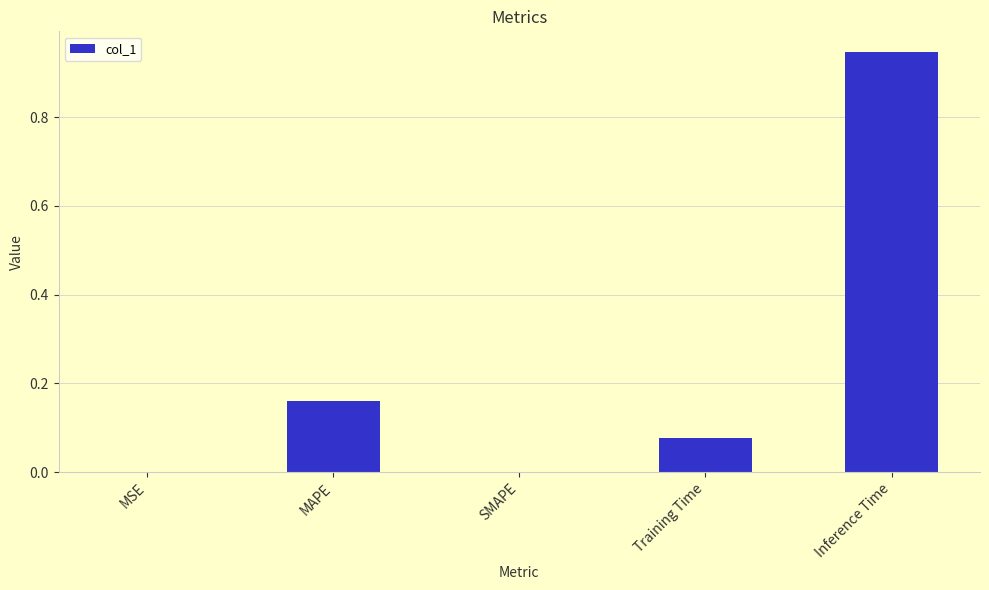

What is the change in value from Training Time to Inference Time?

+0.9